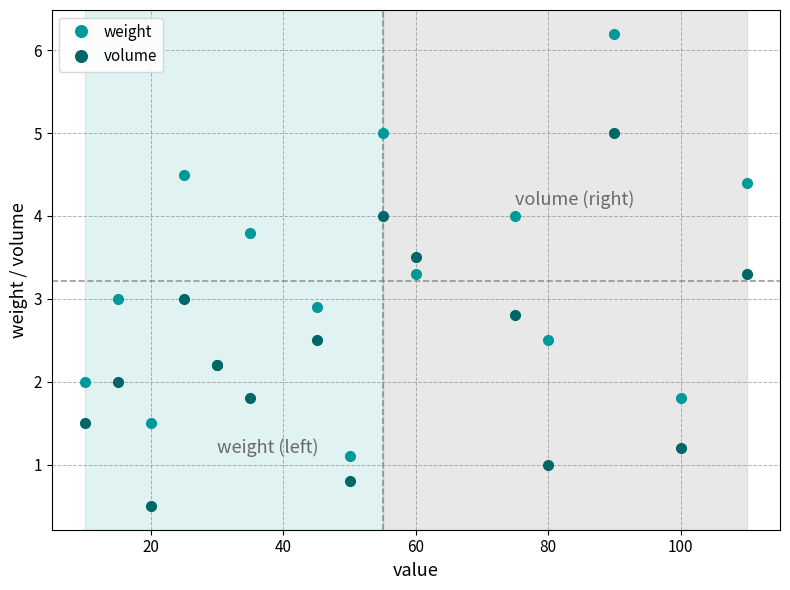

Rank the series by their average value, from highest to lowest.

weight, volume